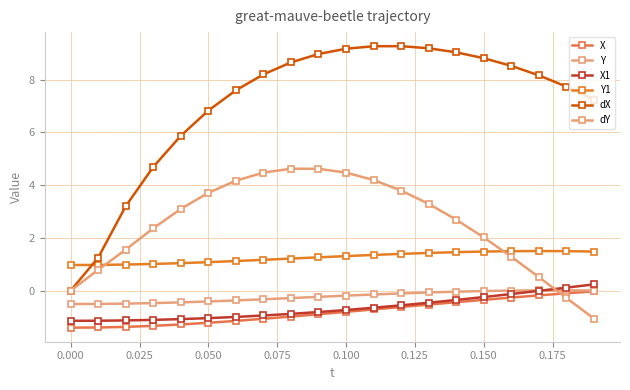

Which series has the widest spread of values?

dX